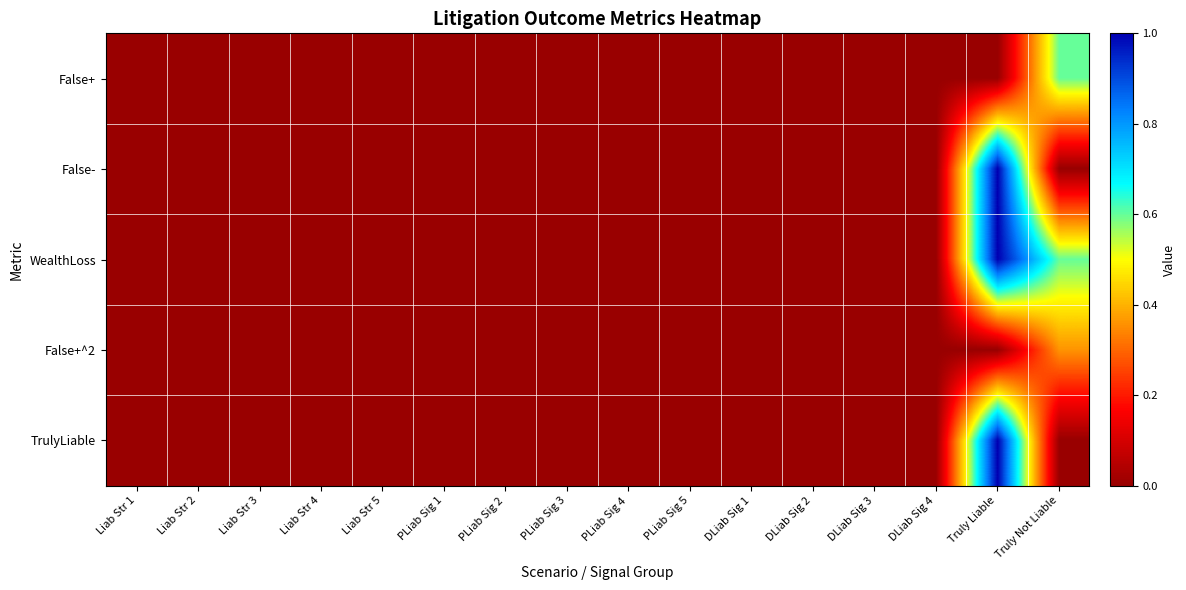

Reading left to right, list all the values displayed in this chart.

False+: Liab Str 1=0.0	Liab Str 2=0.0	Liab Str 3=0.0	Liab Str 4=0.0	Liab Str 5=0.0	PLiab Sig 1=0.0	PLiab Sig 2=0.0	PLiab Sig 3=0.0	PLiab Sig 4=0.0	PLiab Sig 5=0.0	DLiab Sig 1=0.0	DLiab Sig 2=0.0	DLiab Sig 3=0.0	DLiab Sig 4=0.0	Truly Liable=0.0	Truly Not Liable=0.6
False-: Liab Str 1=0.0	Liab Str 2=0.0	Liab Str 3=0.0	Liab Str 4=0.0	Liab Str 5=0.0	PLiab Sig 1=0.0	PLiab Sig 2=0.0	PLiab Sig 3=0.0	PLiab Sig 4=0.0	PLiab Sig 5=0.0	DLiab Sig 1=0.0	DLiab Sig 2=0.0	DLiab Sig 3=0.0	DLiab Sig 4=0.0	Truly Liable=1.0	Truly Not Liable=0.0
WealthLoss: Liab Str 1=0.0	Liab Str 2=0.0	Liab Str 3=0.0	Liab Str 4=0.0	Liab Str 5=0.0	PLiab Sig 1=0.0	PLiab Sig 2=0.0	PLiab Sig 3=0.0	PLiab Sig 4=0.0	PLiab Sig 5=0.0	DLiab Sig 1=0.0	DLiab Sig 2=0.0	DLiab Sig 3=0.0	DLiab Sig 4=0.0	Truly Liable=1.0	Truly Not Liable=0.6
False+^2: Liab Str 1=0.0	Liab Str 2=0.0	Liab Str 3=0.0	Liab Str 4=0.0	Liab Str 5=0.0	PLiab Sig 1=0.0	PLiab Sig 2=0.0	PLiab Sig 3=0.0	PLiab Sig 4=0.0	PLiab Sig 5=0.0	DLiab Sig 1=0.0	DLiab Sig 2=0.0	DLiab Sig 3=0.0	DLiab Sig 4=0.0	Truly Liable=0.0	Truly Not Liable=0.4
TrulyLiable: Liab Str 1=0.0	Liab Str 2=0.0	Liab Str 3=0.0	Liab Str 4=0.0	Liab Str 5=0.0	PLiab Sig 1=0.0	PLiab Sig 2=0.0	PLiab Sig 3=0.0	PLiab Sig 4=0.0	PLiab Sig 5=0.0	DLiab Sig 1=0.0	DLiab Sig 2=0.0	DLiab Sig 3=0.0	DLiab Sig 4=0.0	Truly Liable=1.0	Truly Not Liable=0.0